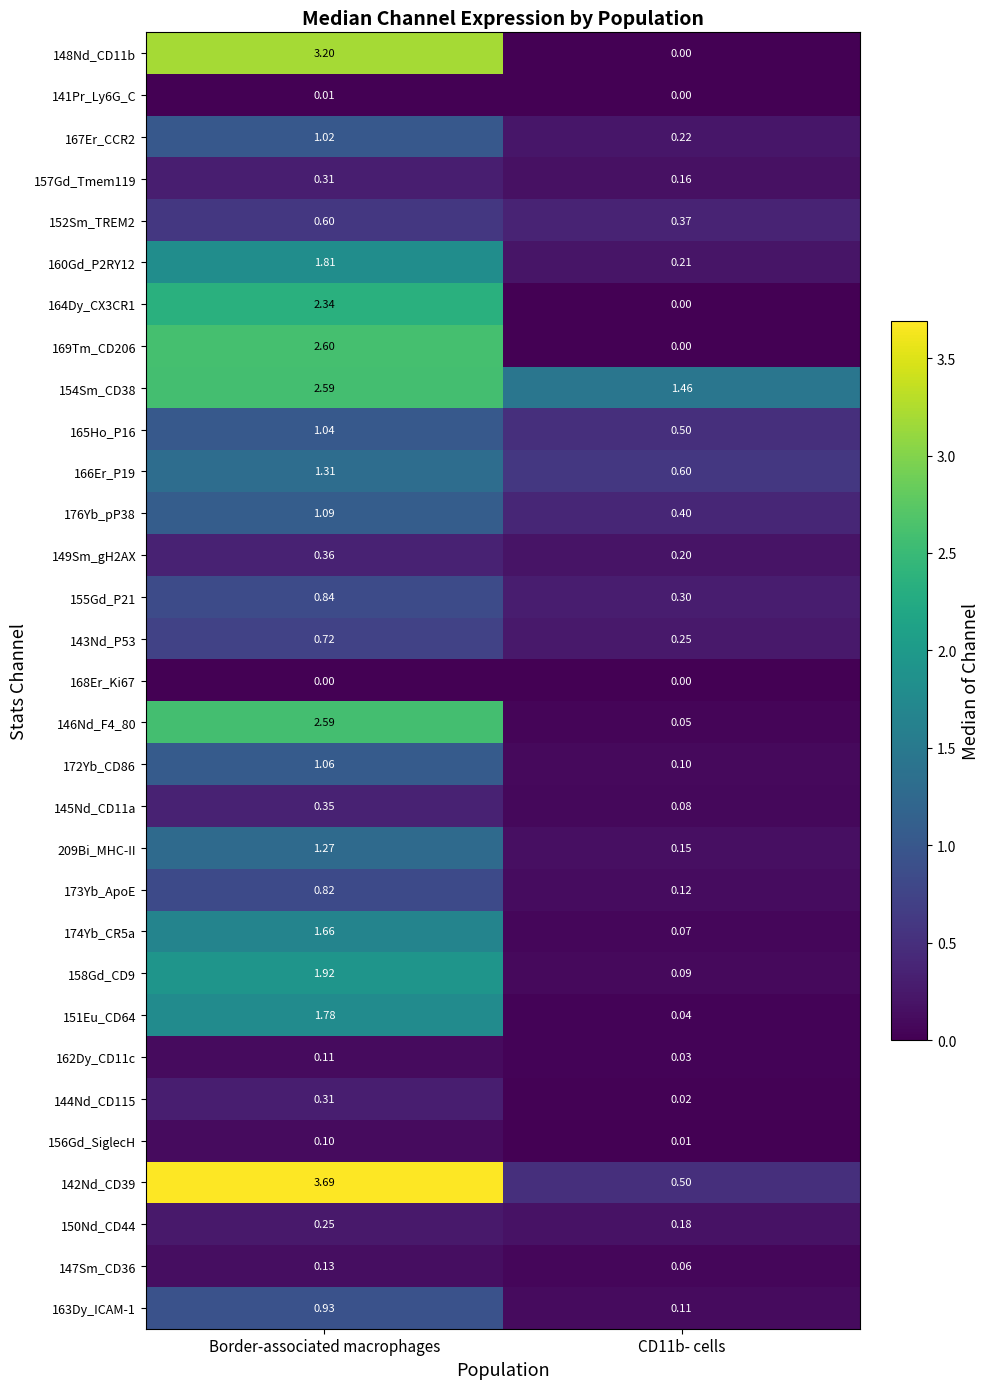

Is the value of 143Nd_P53 at CD11b- cells greater than the value of 146Nd_F4_80 at CD11b- cells?

Yes